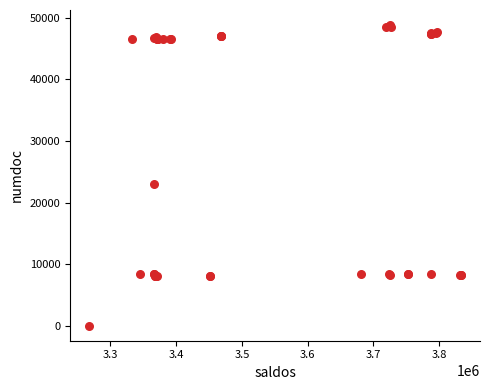

What Y value in the scatter plot is closest to 24410?

23034